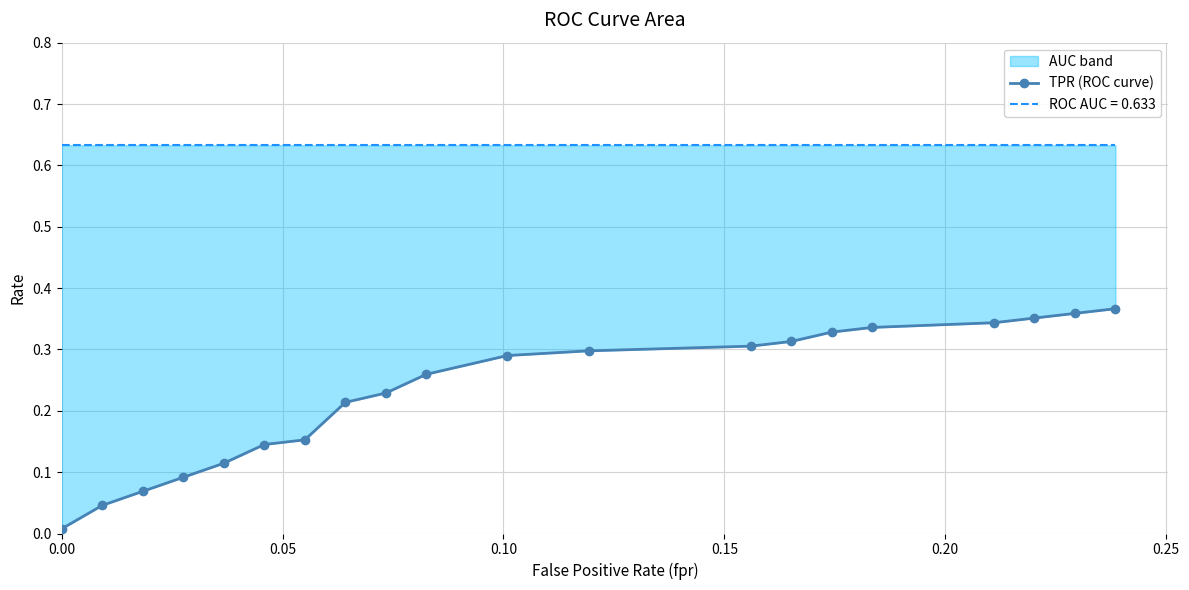

True or false: the data shows 0.1 at 11.

False